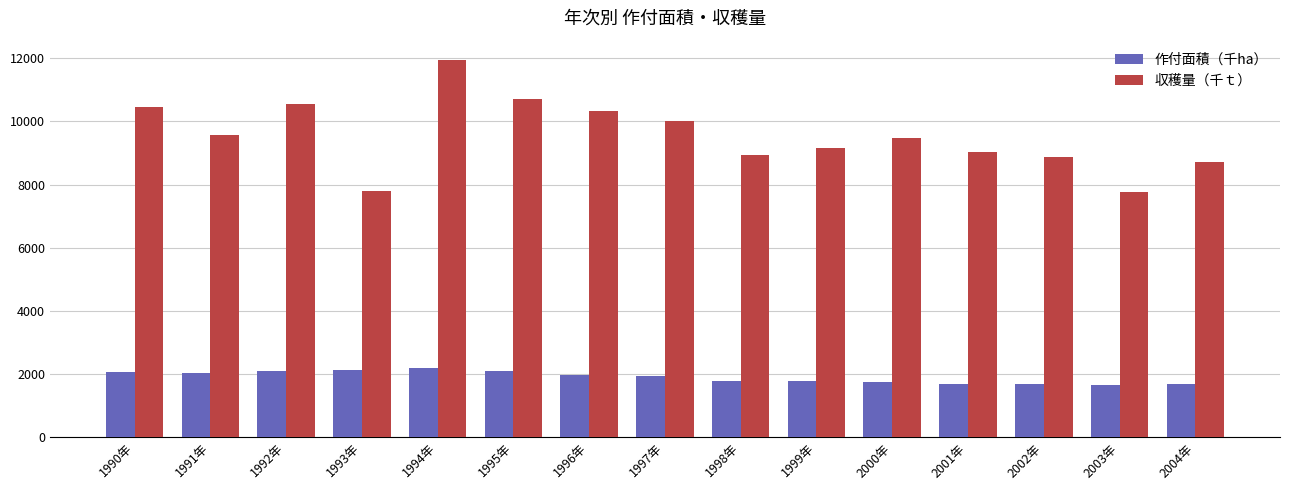

Is it true that 作付面積（千ha） equals 1700 at 2001年?

True